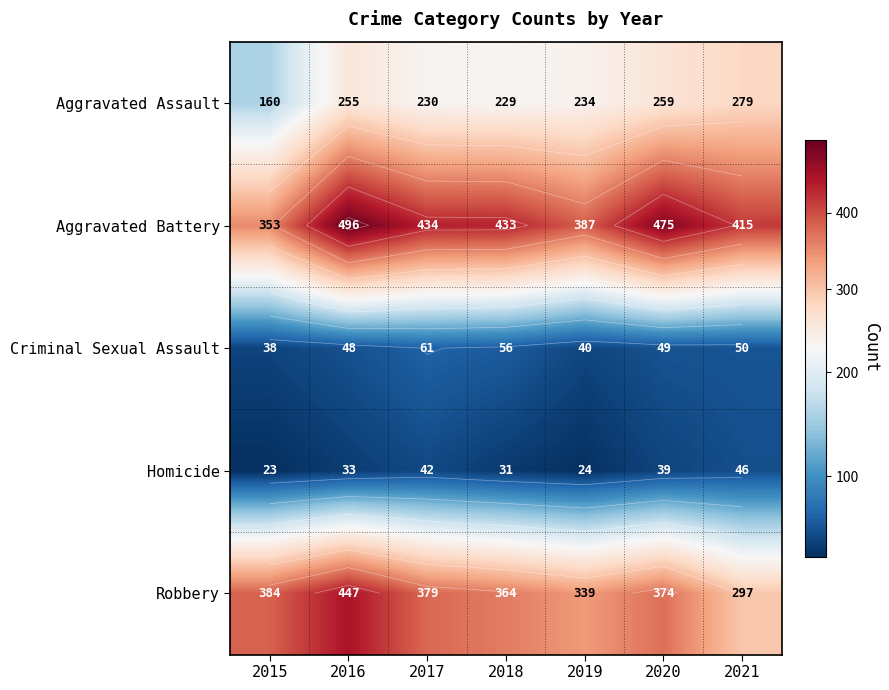

At which label is Homicide closest to 34?

2016